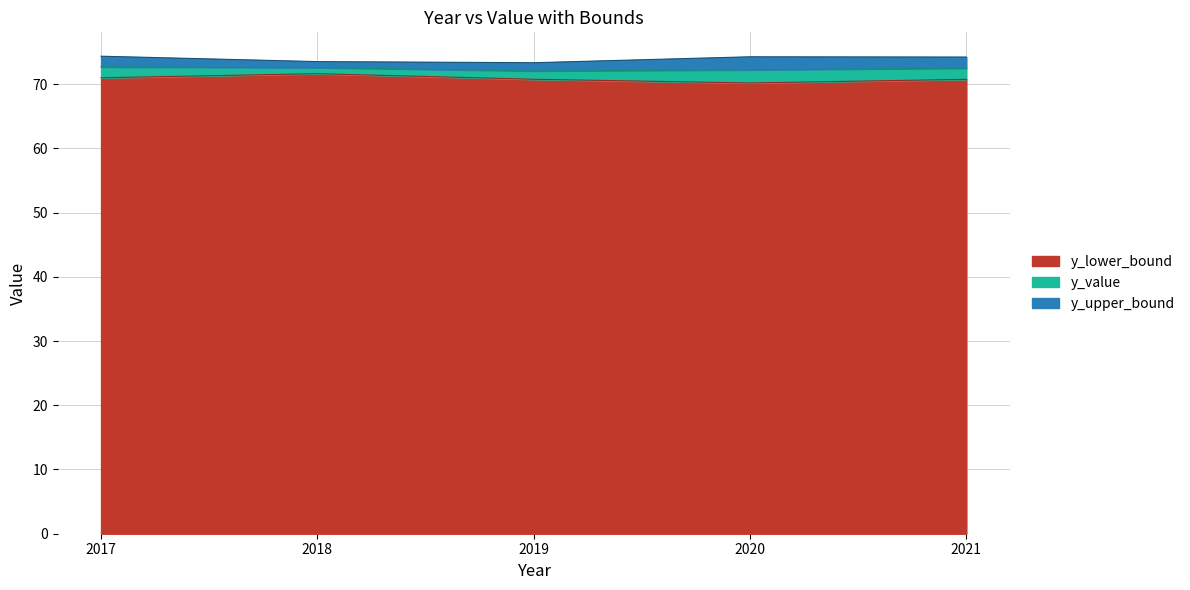

Between 2021 and 2020, which is larger?

2021